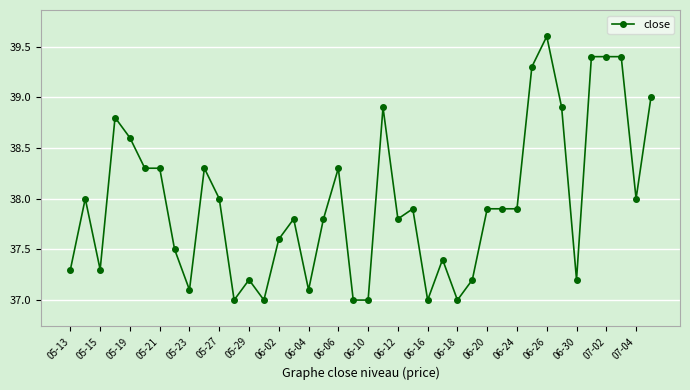

What is the difference between the maximum and second lowest values?

2.6